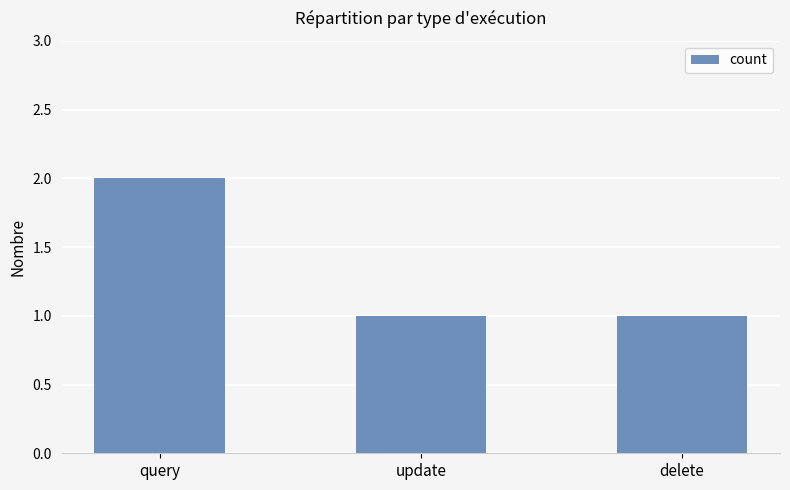

Is it true that the value at update is 1?

True